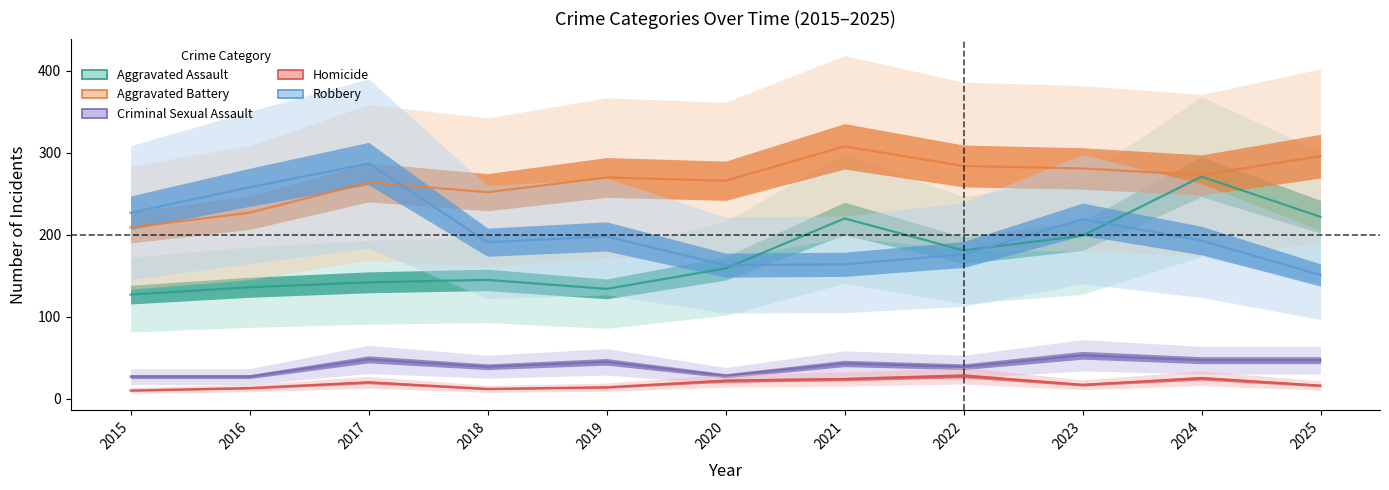

How many interior local valleys does the Homicide series have?

2